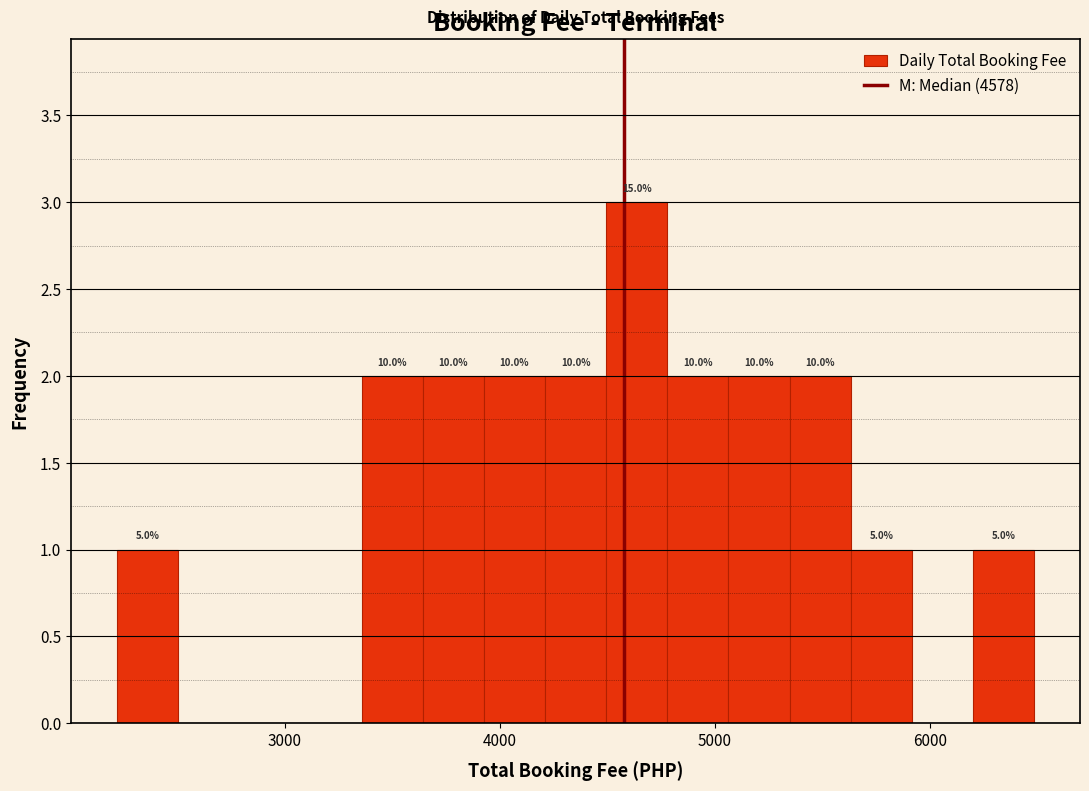

Read against the x-axis, roughly where is the centre of the tallest bar?

4600